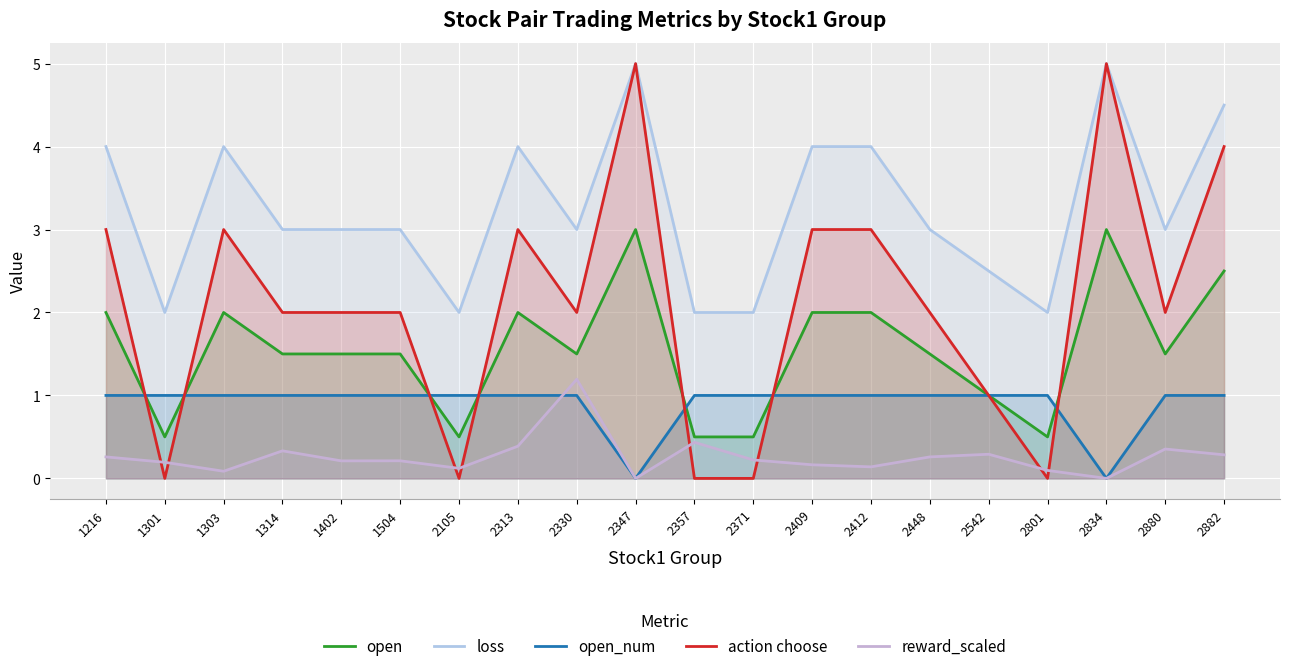

How many interior local valleys does the open_num series have?

2